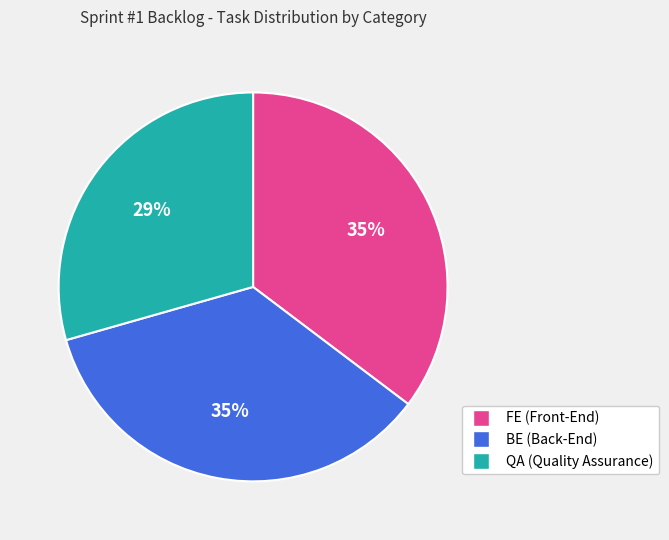

Approximately how many times larger is the value at BE compared to FE?

1.0